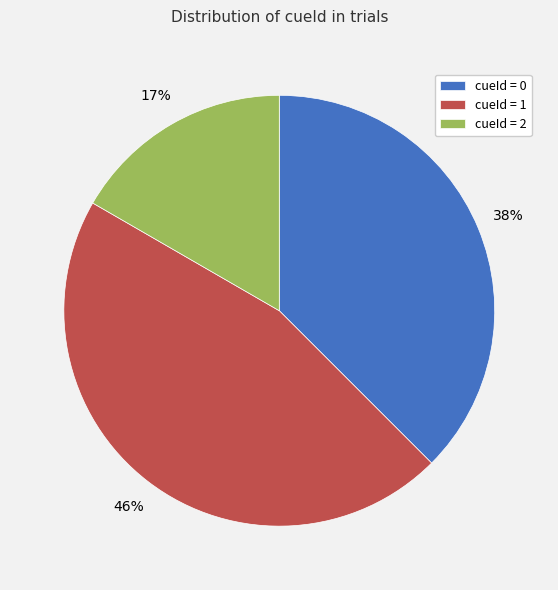

How many slices are in this pie chart?

3